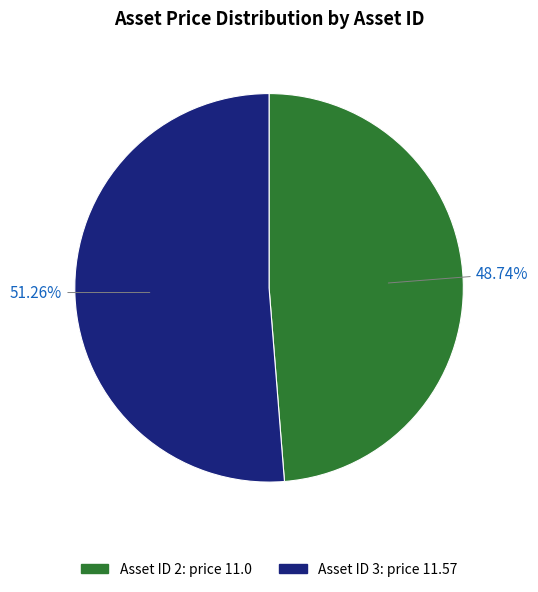

Is there a majority slice in this chart?

Yes